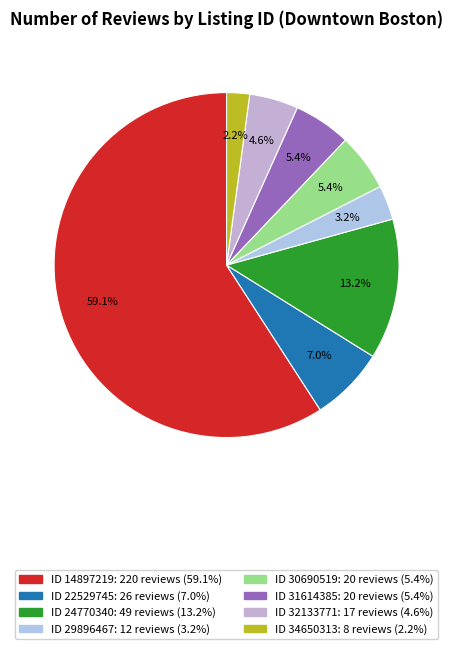

To the nearest percent, what is the difference between the largest and smallest slice percentages?

57%